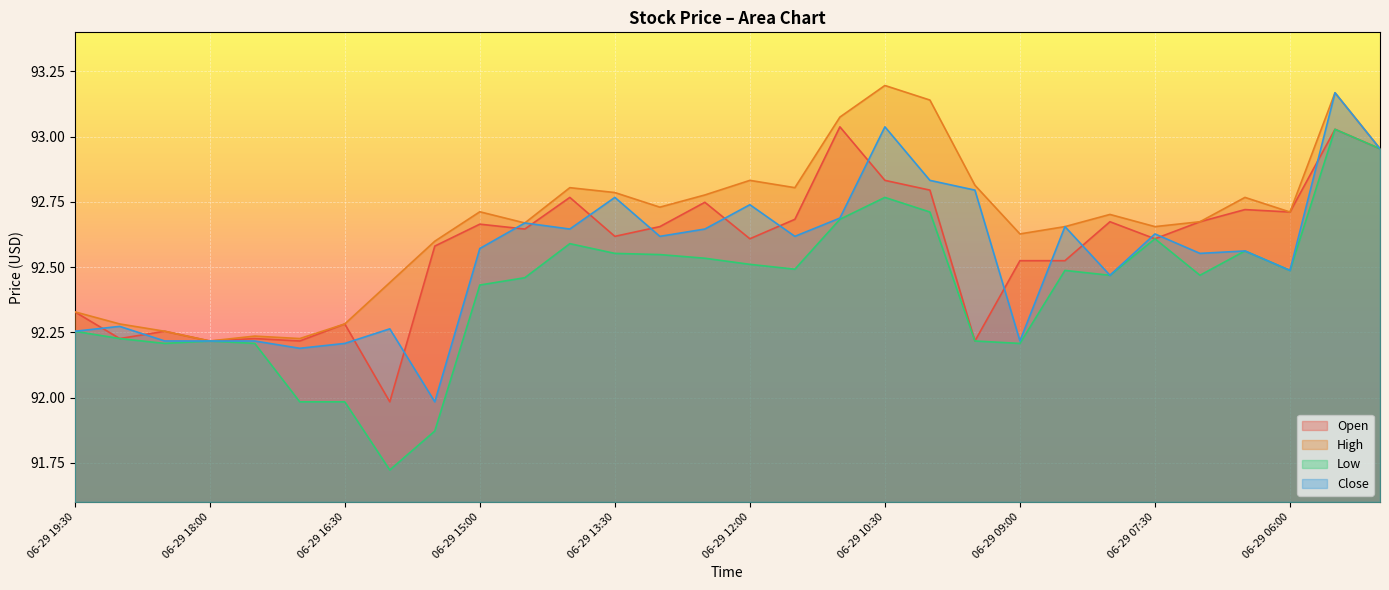

List the labels in order of High value, smallest first.

06-29 18:00, 06-29 17:00, 06-29 17:30, 06-29 18:30, 06-29 19:00, 06-29 16:30, 06-29 19:30, 06-29 16:00, 06-29 15:30, 06-29 09:00, 06-29 08:30, 06-29 07:30, 06-29 14:30, 06-29 07:00, 06-29 08:00, 06-29 06:00, 06-29 15:00, 06-29 13:00, 06-29 06:30, 06-29 12:30, 06-29 13:30, 06-29 14:00, 06-29 11:30, 06-29 09:30, 06-29 12:00, 06-29 04:00, 06-29 11:00, 06-29 10:00, 06-29 05:00, 06-29 10:30